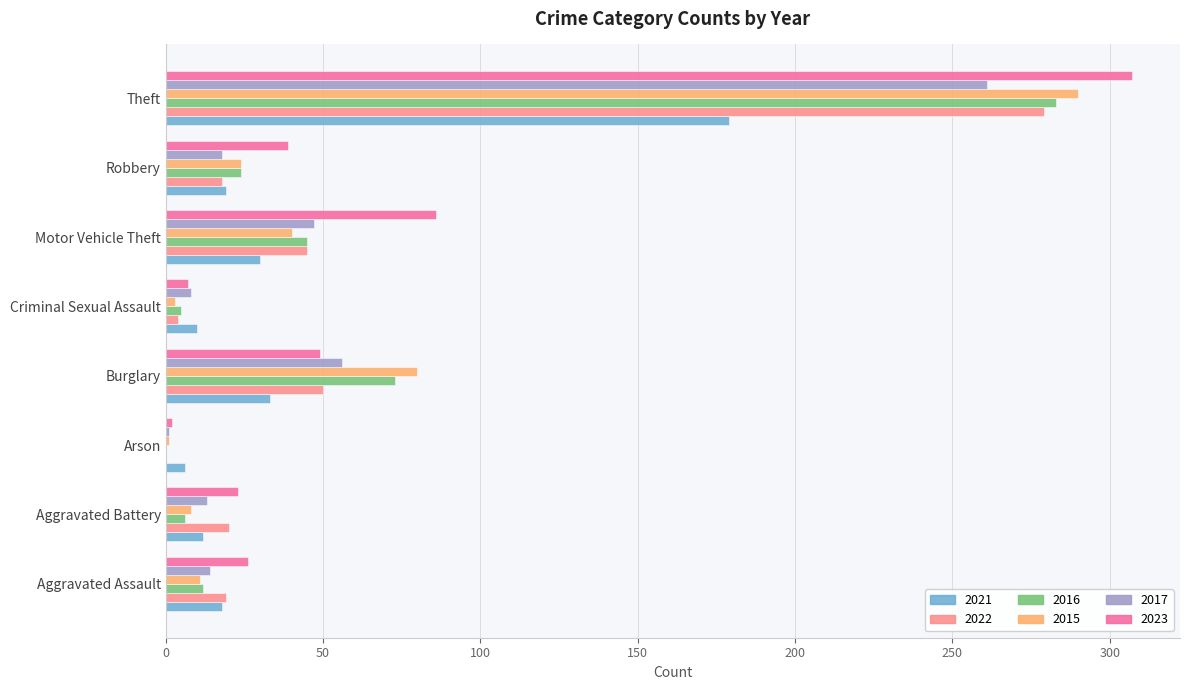

True or false: 2016 has a value of 77 at Motor Vehicle Theft.

False